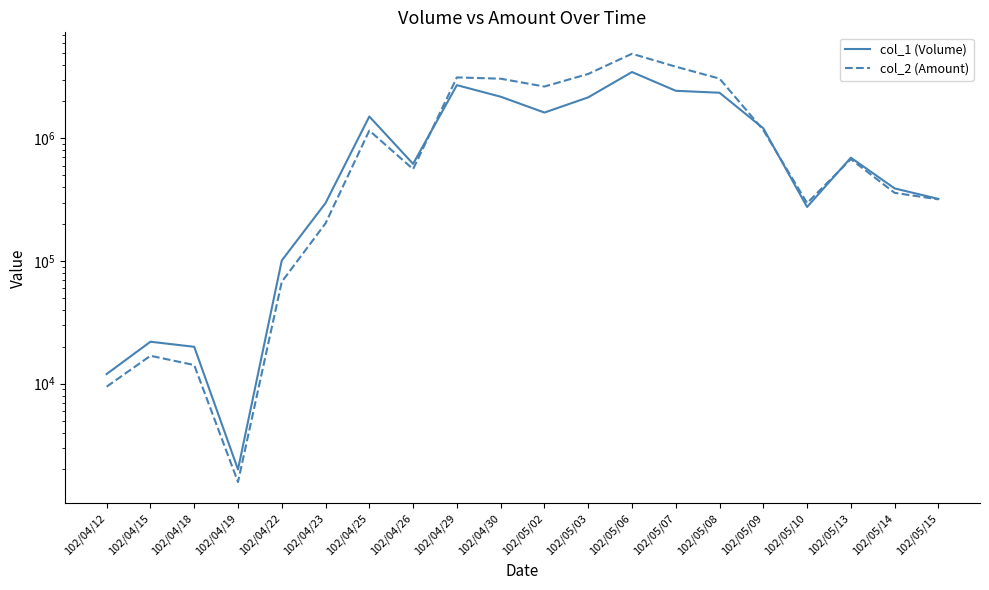

Rank the series at 102/04/30 from lowest to highest value.

col_1 (Volume), col_2 (Amount)